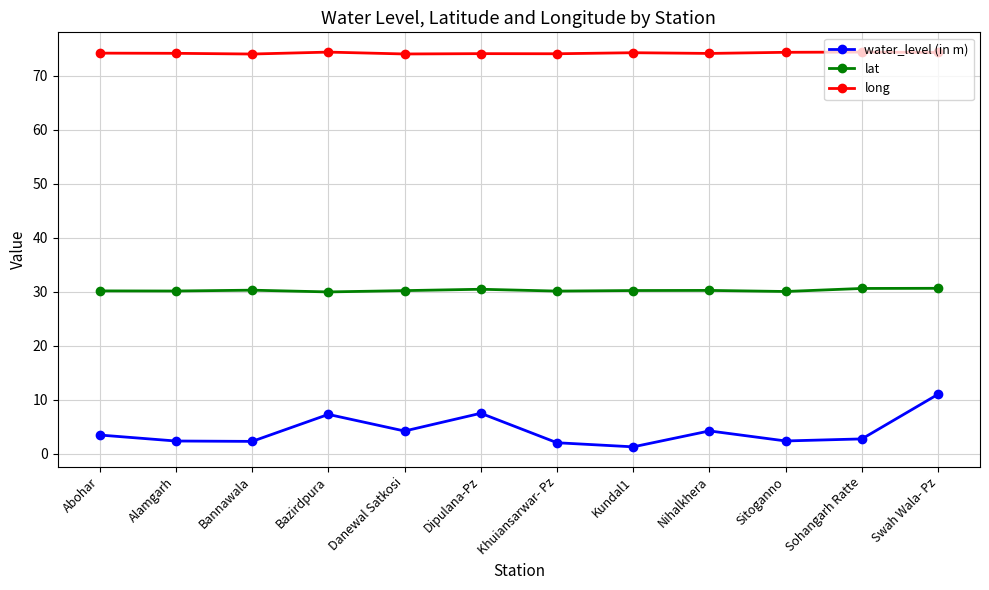

True or false: long and water_level (in m) cross at least once.

False